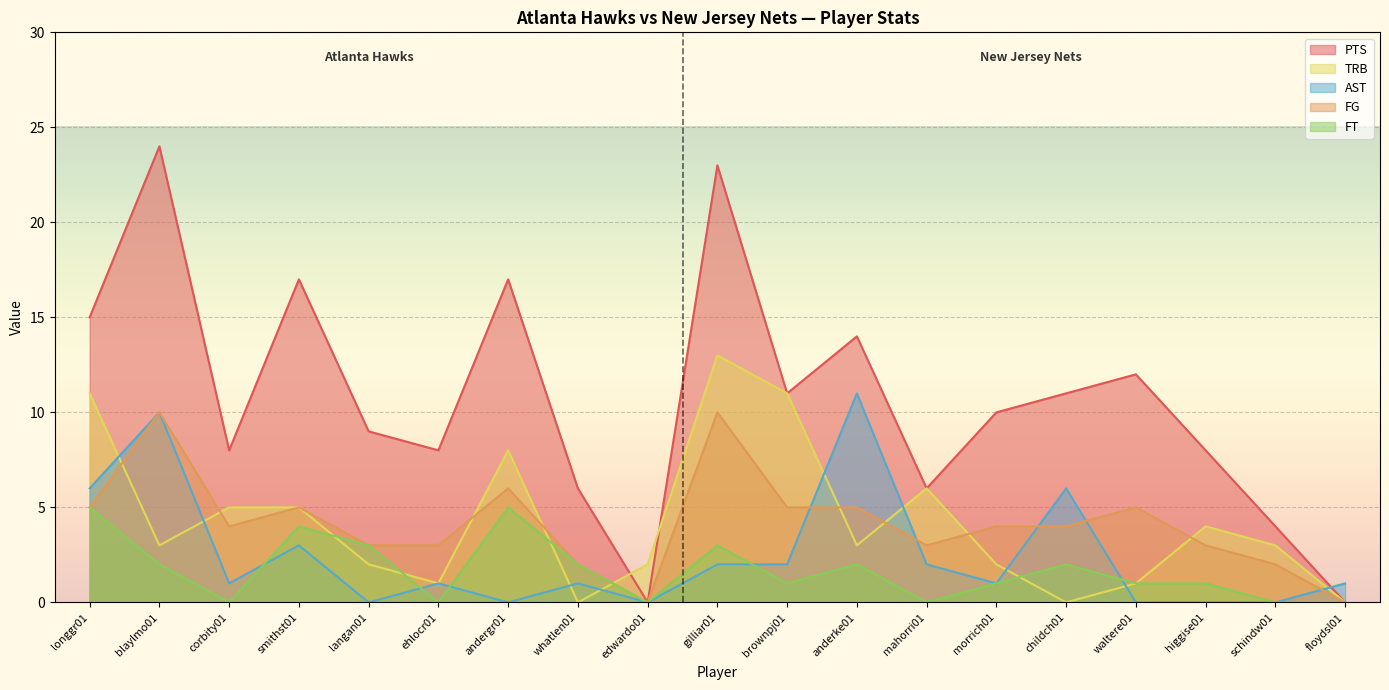

What is the value of the TRB point at the 10th from the left?

13